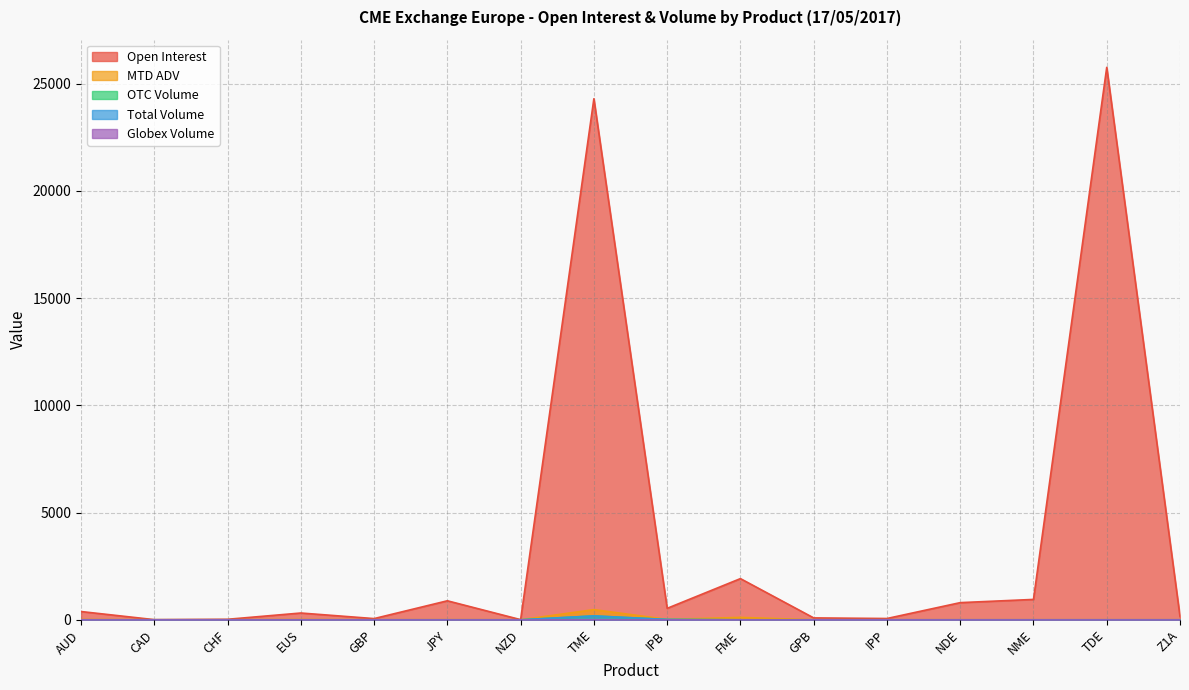

How many interior local peaks does the Open Interest series have?

5